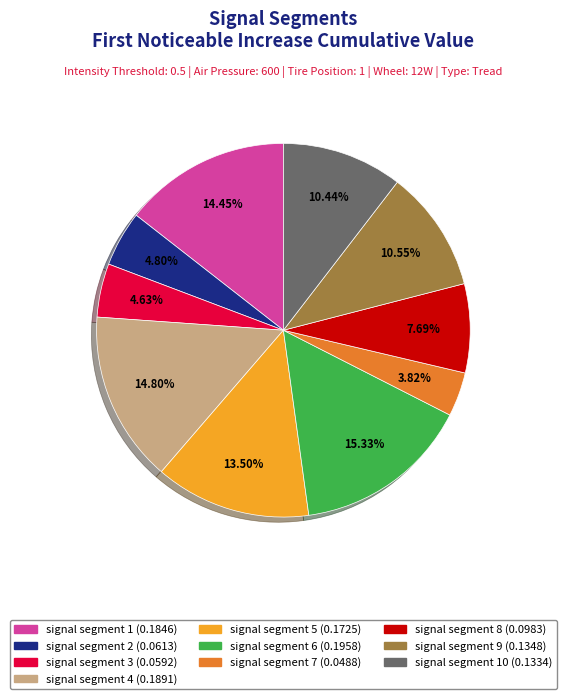

Is there a majority slice in this chart?

No